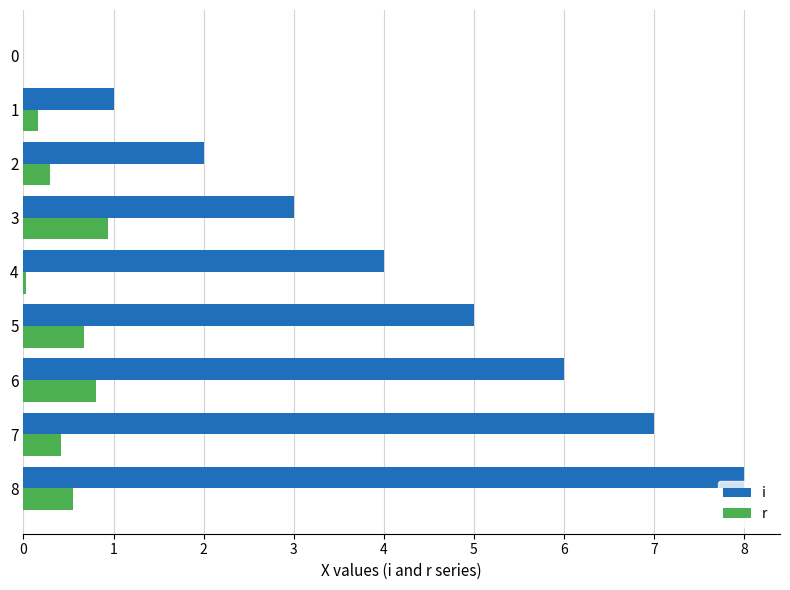

What is the sum of all i values?

36.0